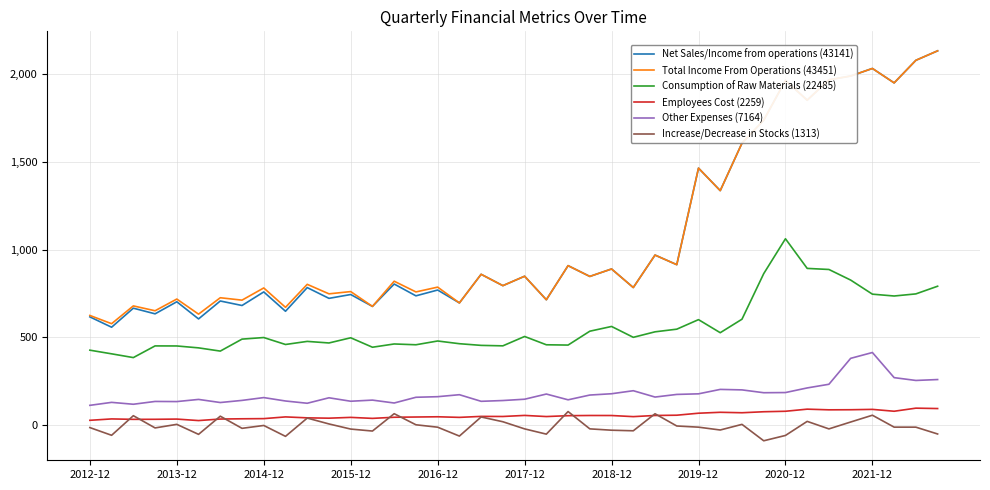

Which series has the widest spread of values?

Net Sales/Income from operations (43141)